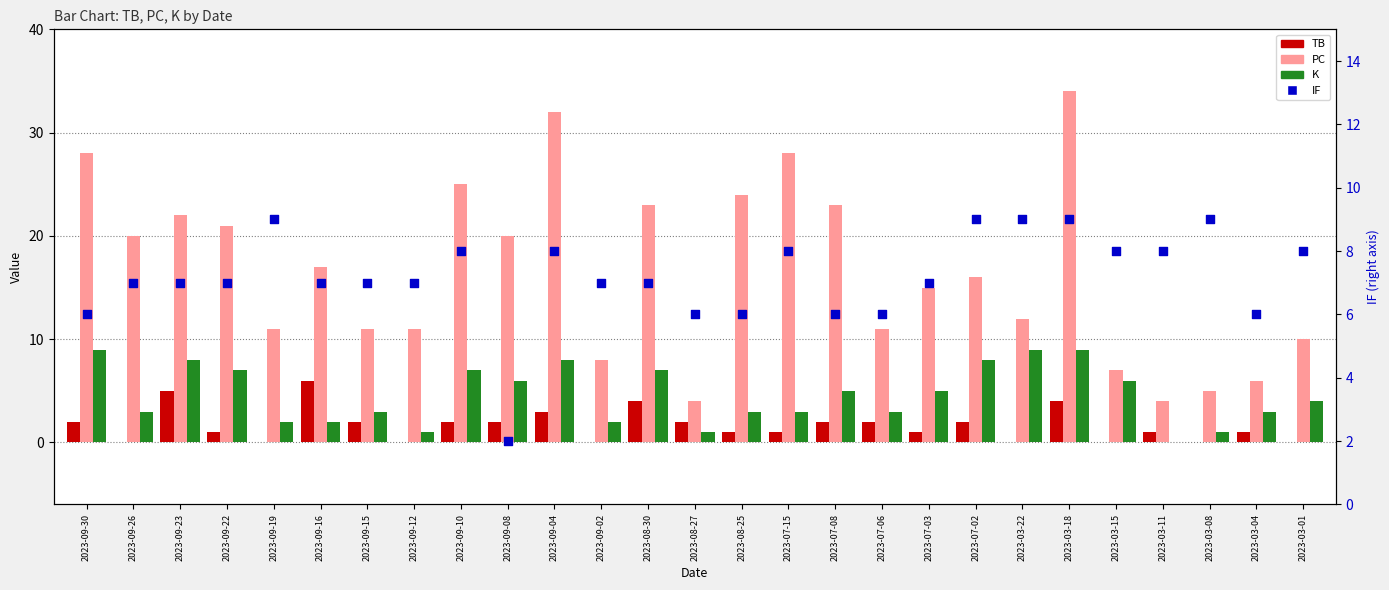

Is the value of IF at 2023-09-12 greater than the value of TB at 2023-07-03?

Yes